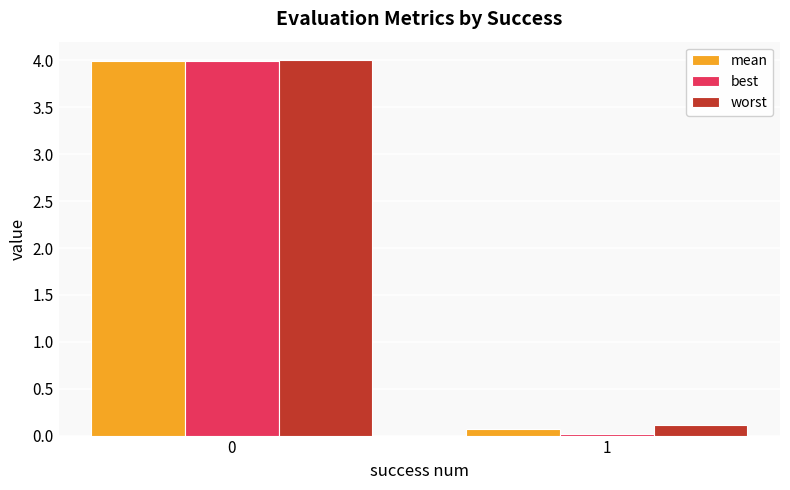

What is the greatest value displayed?

4.0